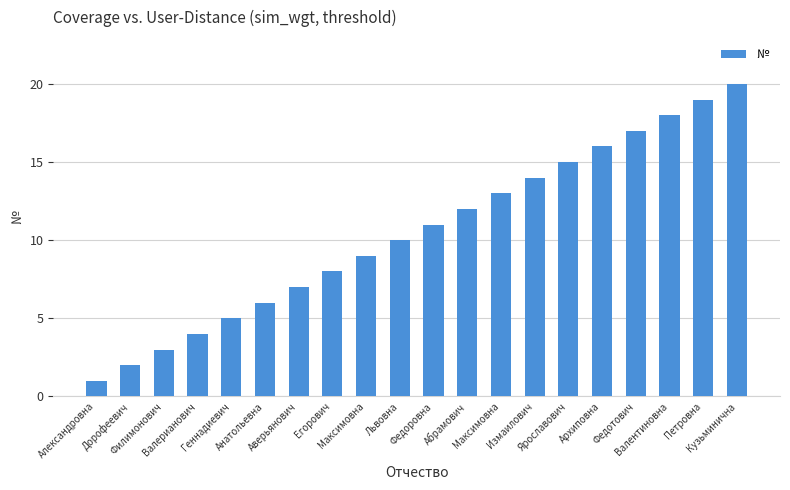

Count the number of data series in this chart.

1